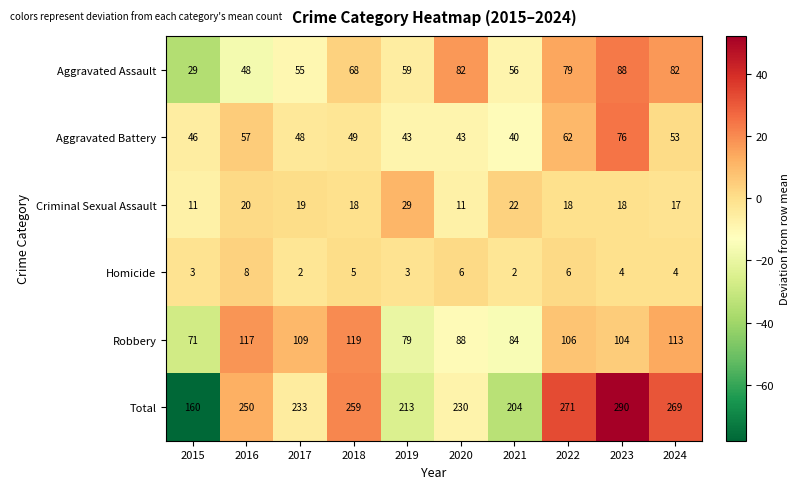

Rank the series by their maximum value, from highest to lowest.

Total, Robbery, Aggravated Assault, Aggravated Battery, Criminal Sexual Assault, Homicide